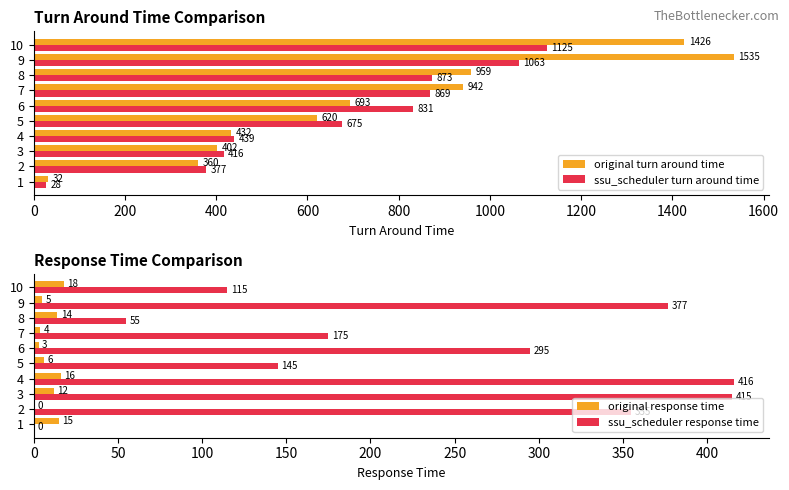

Where is ssu_scheduler response time nearest to the value 208?

7